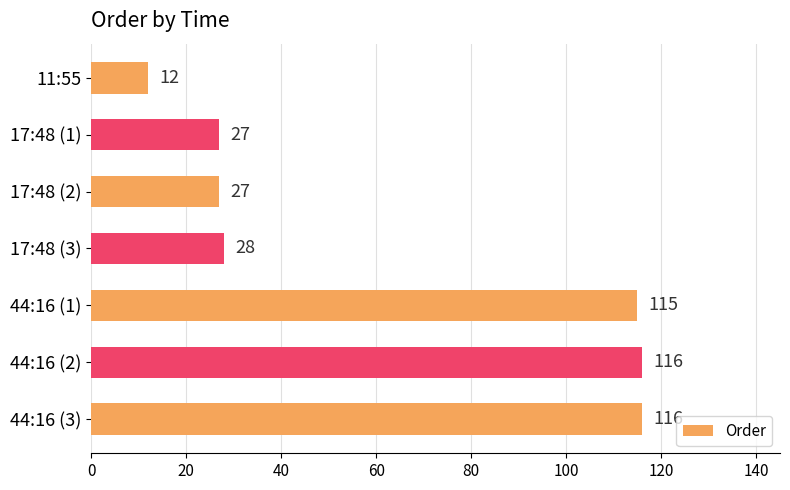

What is the maximum value shown in the chart?

116